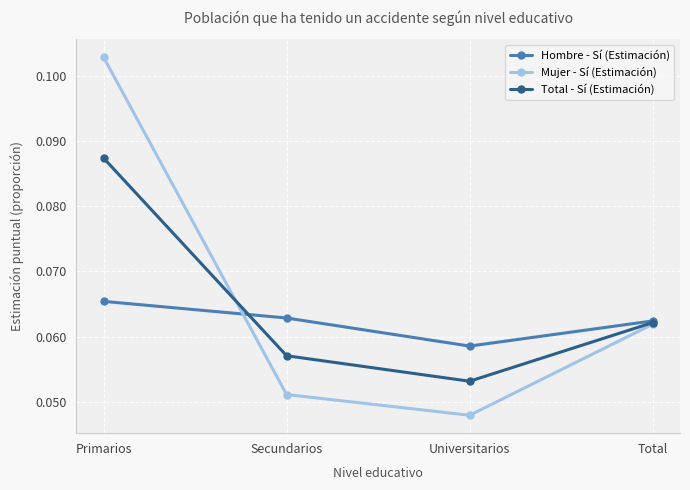

True or false: Hombre - Sí (Estimación) has a value of 0.0 at Secundarios.

False